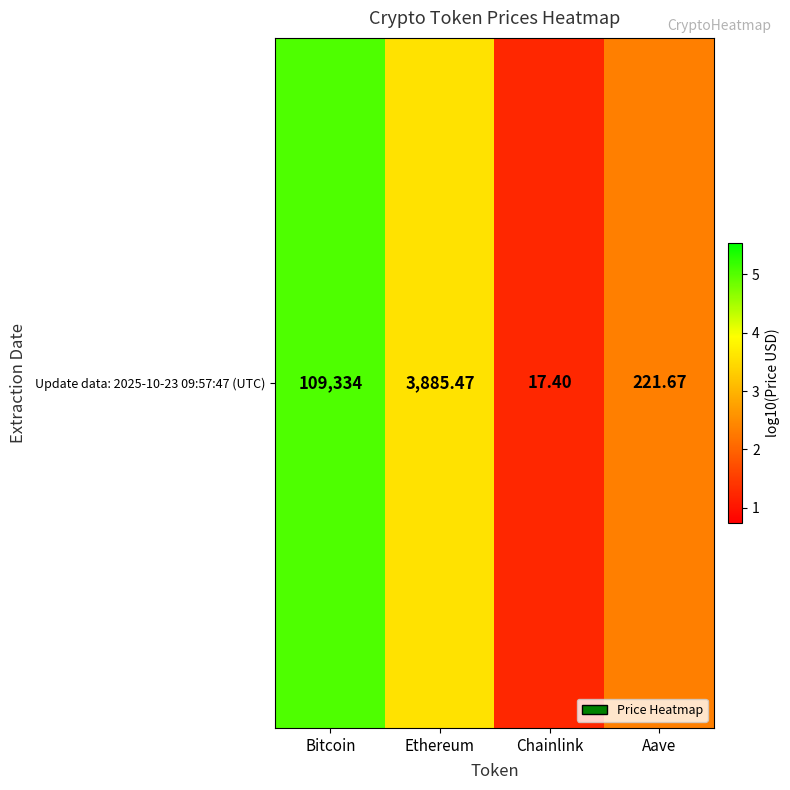

The chart shows a value of 3.6 at Ethereum. True or false?

True